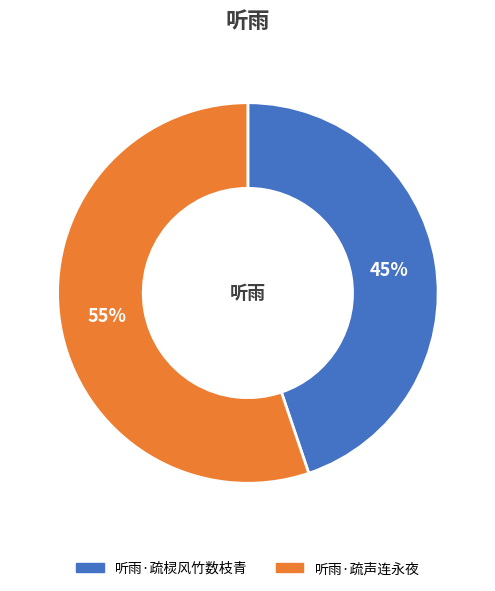

What is the largest slice in the pie chart?

听雨·疏声连永夜